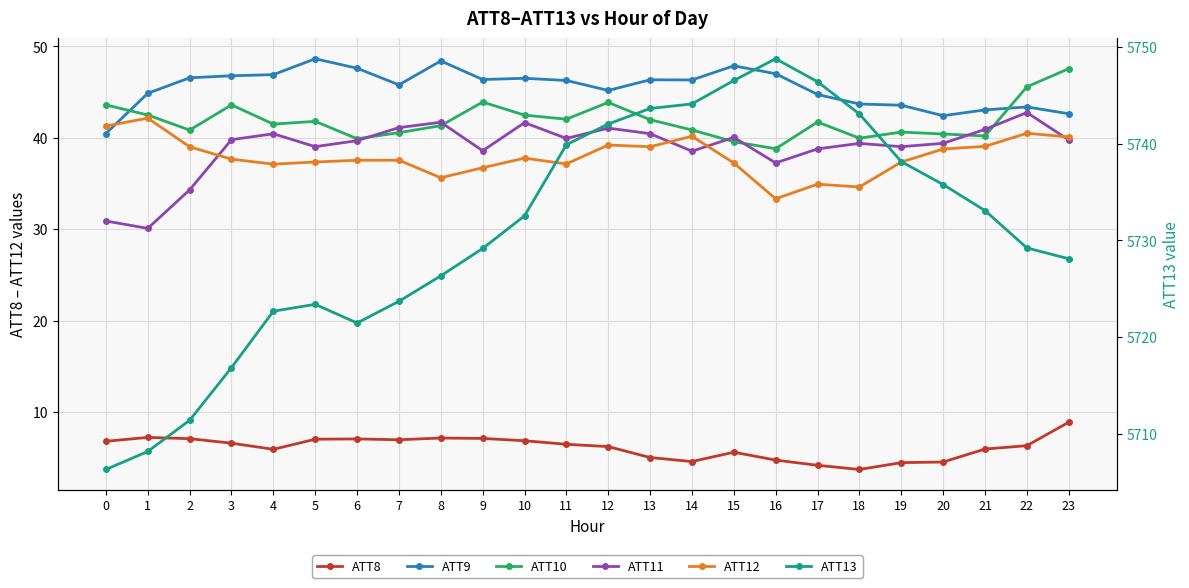

What is the total value across all series at 1?

5875.0